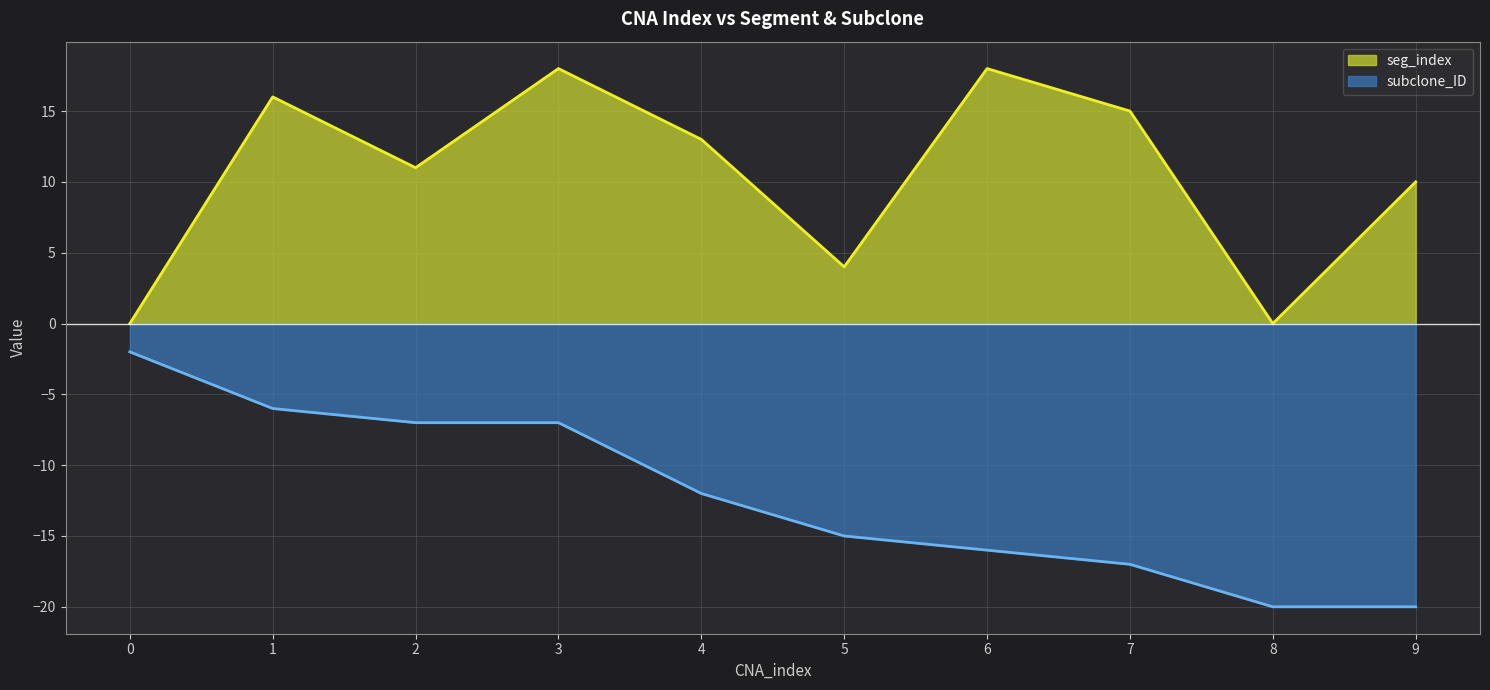

At which category is the sum across all series the highest?

3